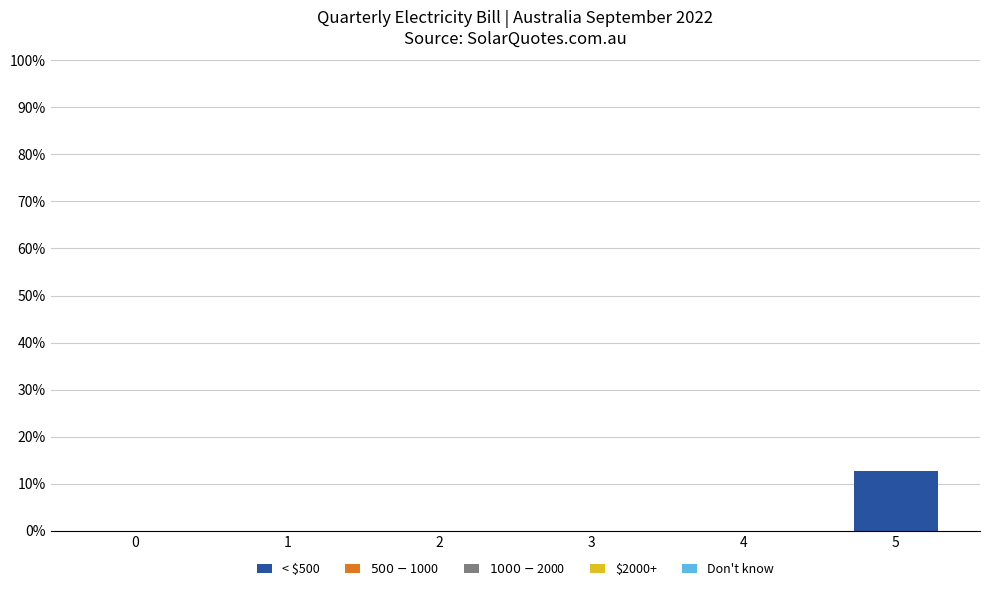

Are the bars horizontal?

No